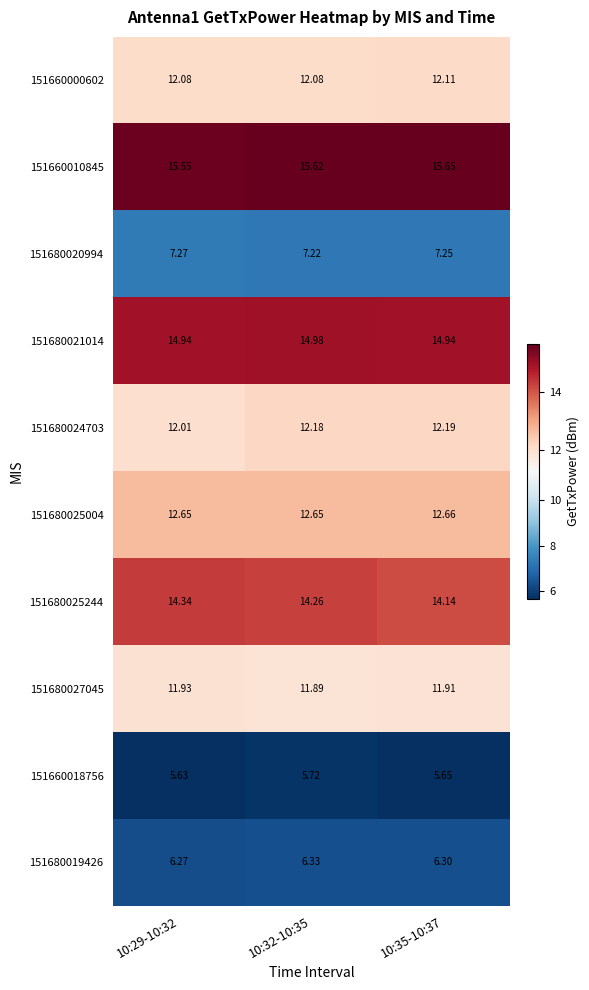

What is the difference between the highest and lowest values at 10:29-10:32?

9.9